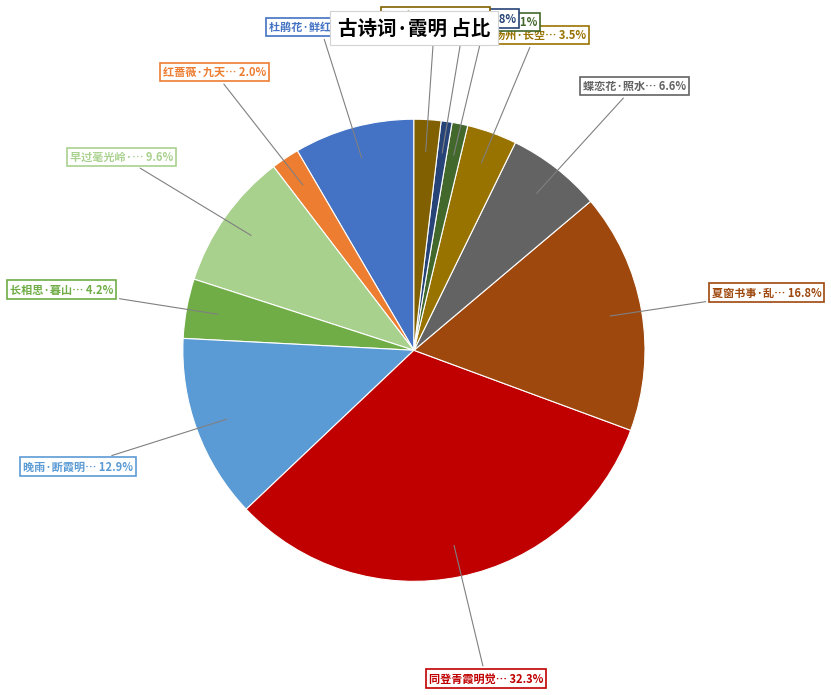

To the nearest percent, what is the difference between the largest and smallest slice percentages?

32%